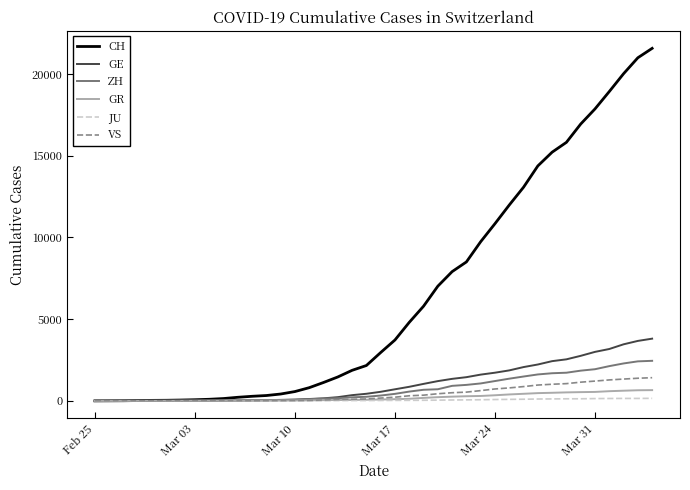

What is the average value of the VS series?

420